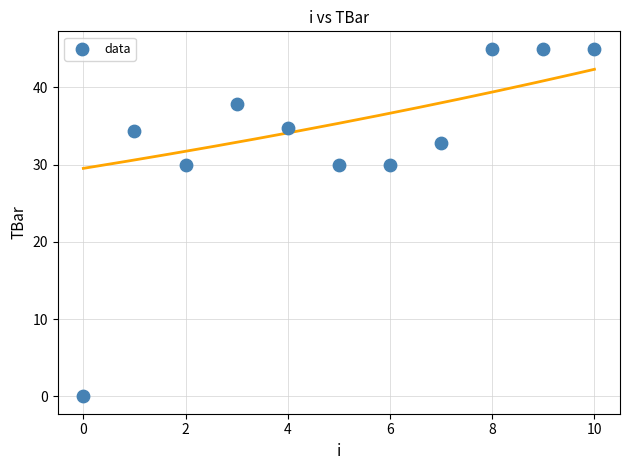

What is the average Y value?

33.2